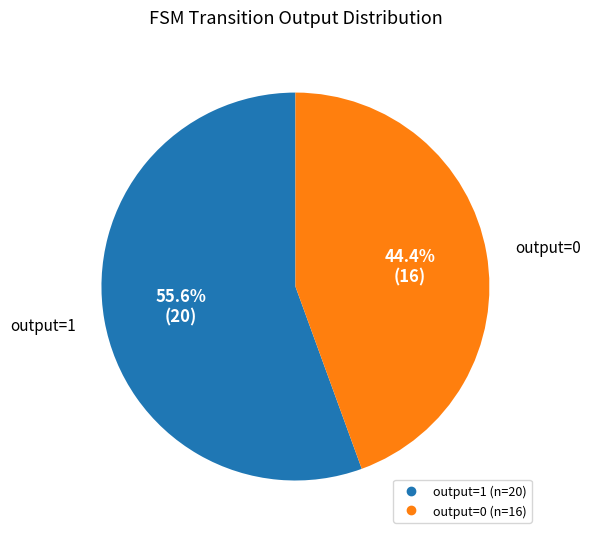

Which slice represents more than half of the pie?

output=1